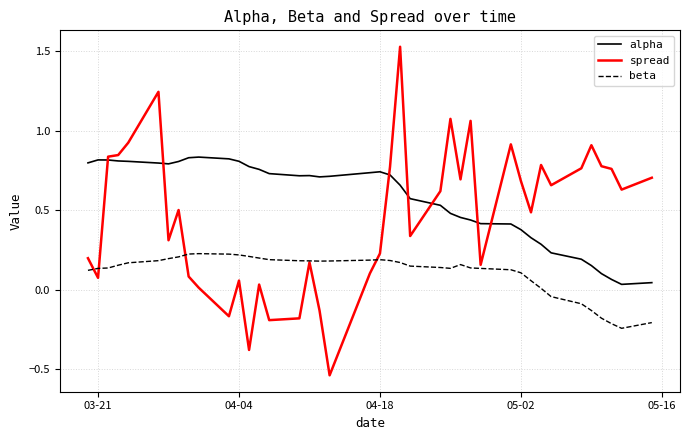

Which series has the largest total across all categories?

alpha